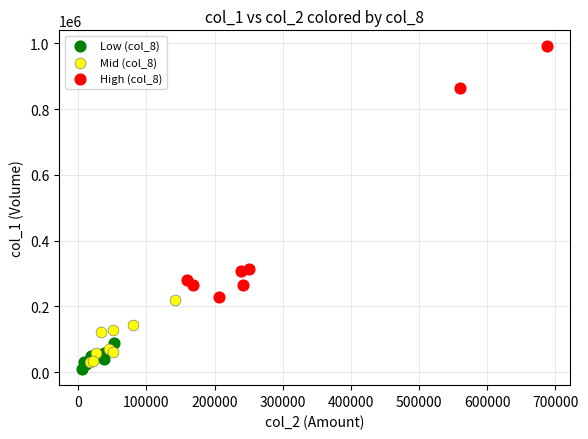

Which series reaches the maximum Y coordinate?

High (col_8)